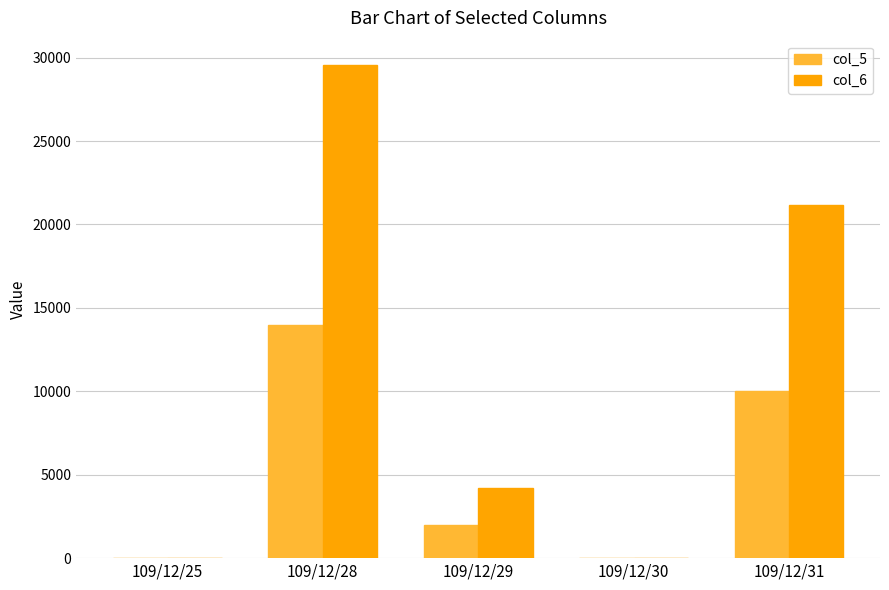

What is the sum of all col_6 values?

54910